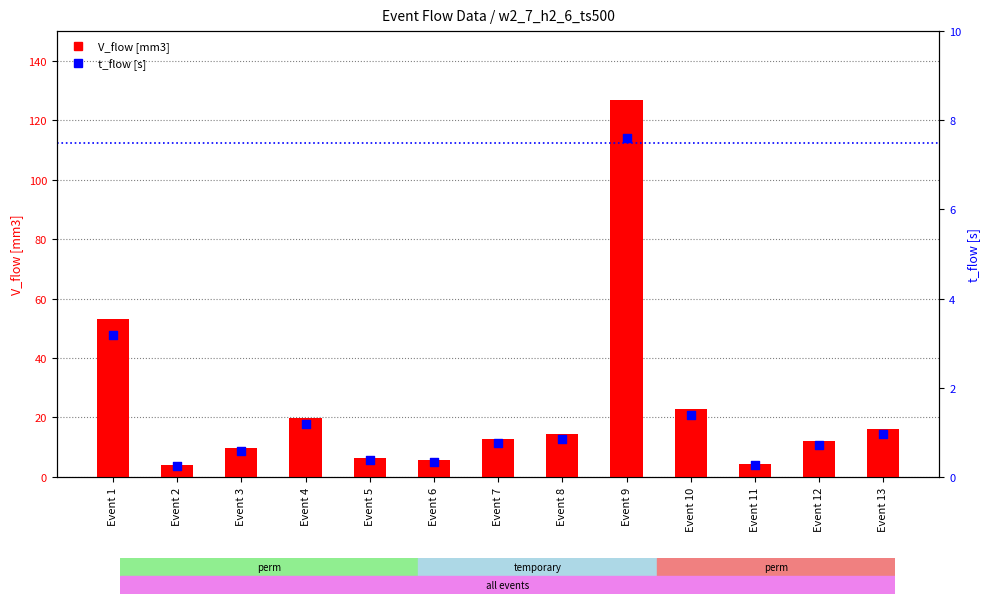

Which series has the largest Y range (max minus min)?

V_flow [mm3]